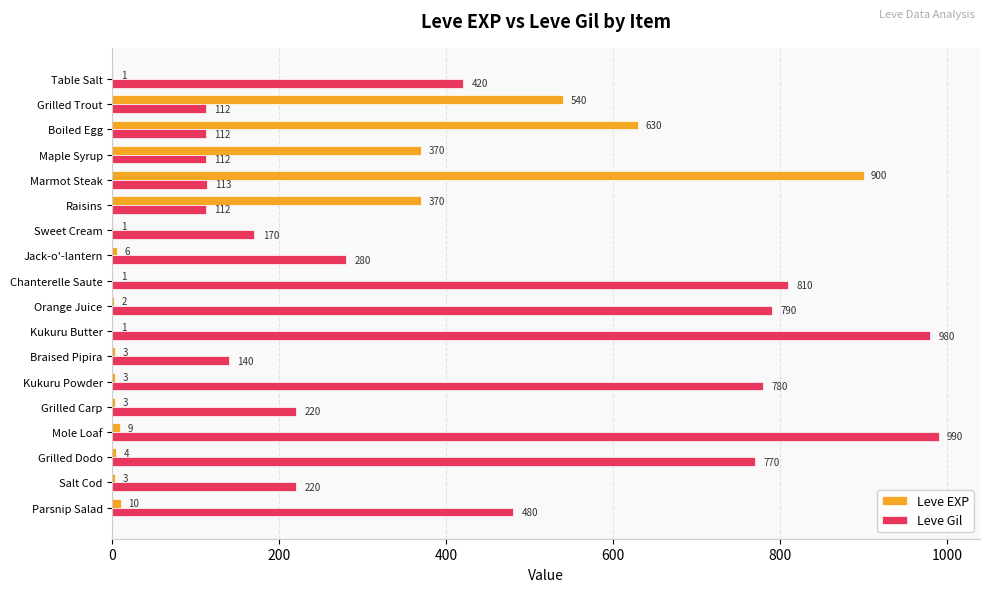

At which category is the sum across all series the highest?

Marmot Steak